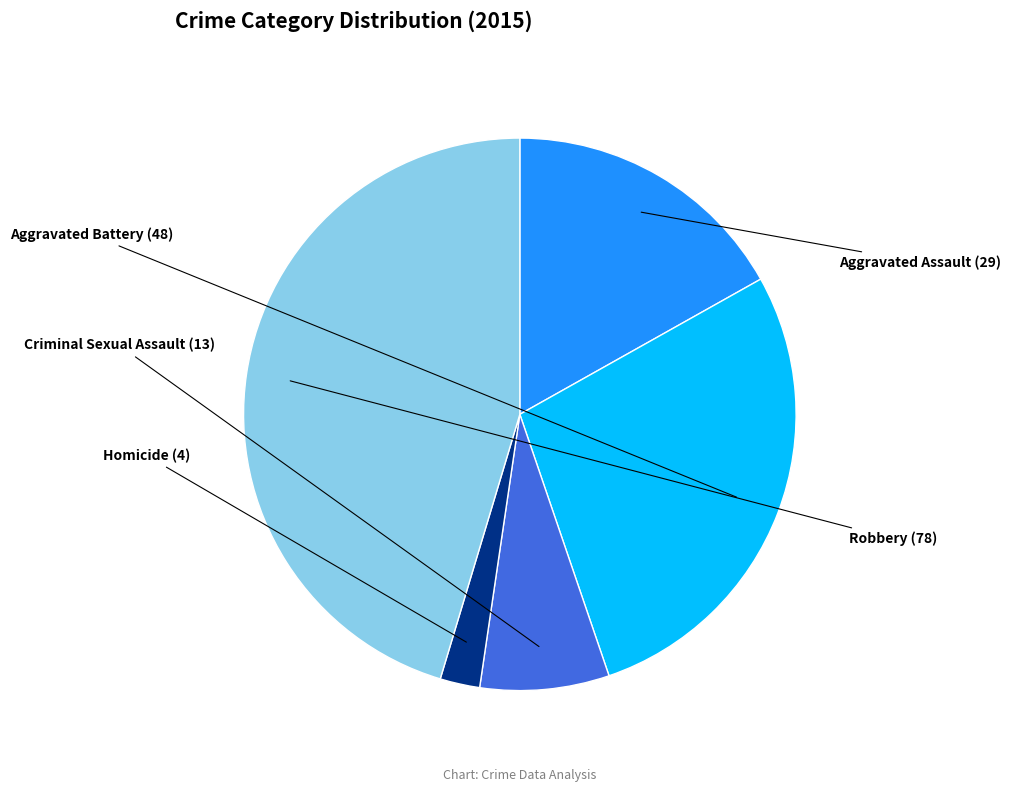

Rank the categories by value from lowest to highest.

Homicide, Criminal Sexual Assault, Aggravated Assault, Aggravated Battery, Robbery